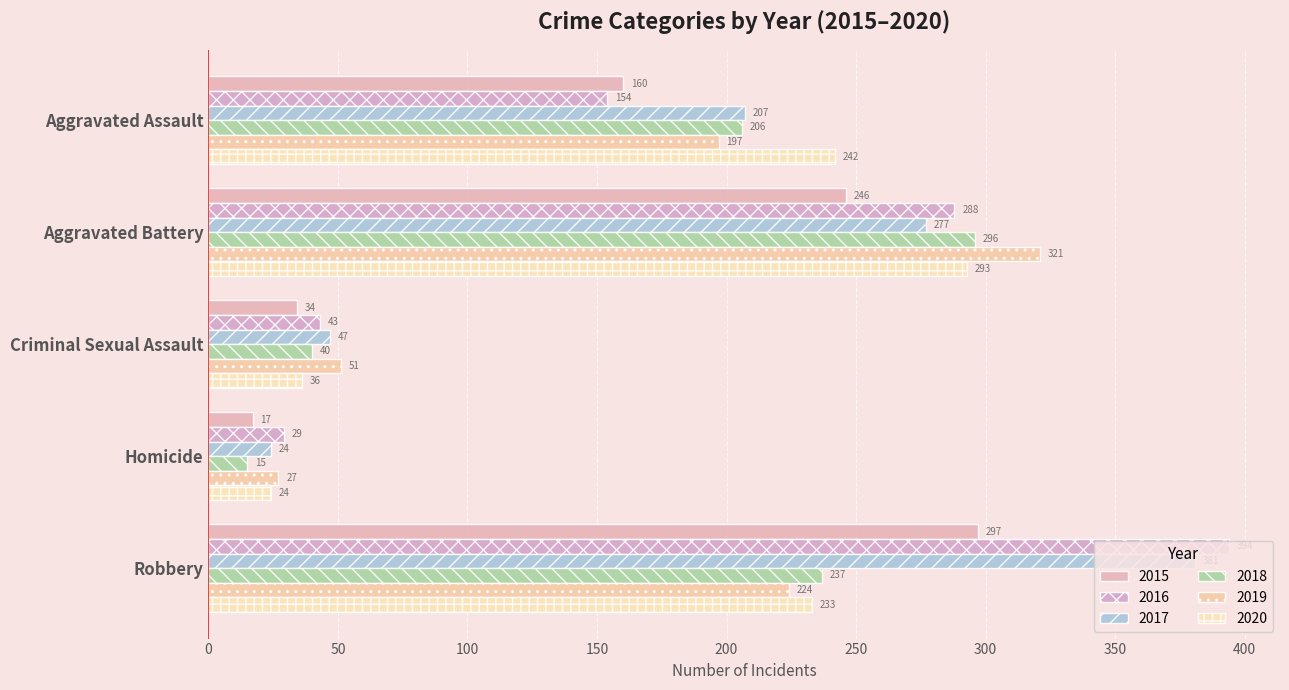

How many categories are shown in the chart?

5